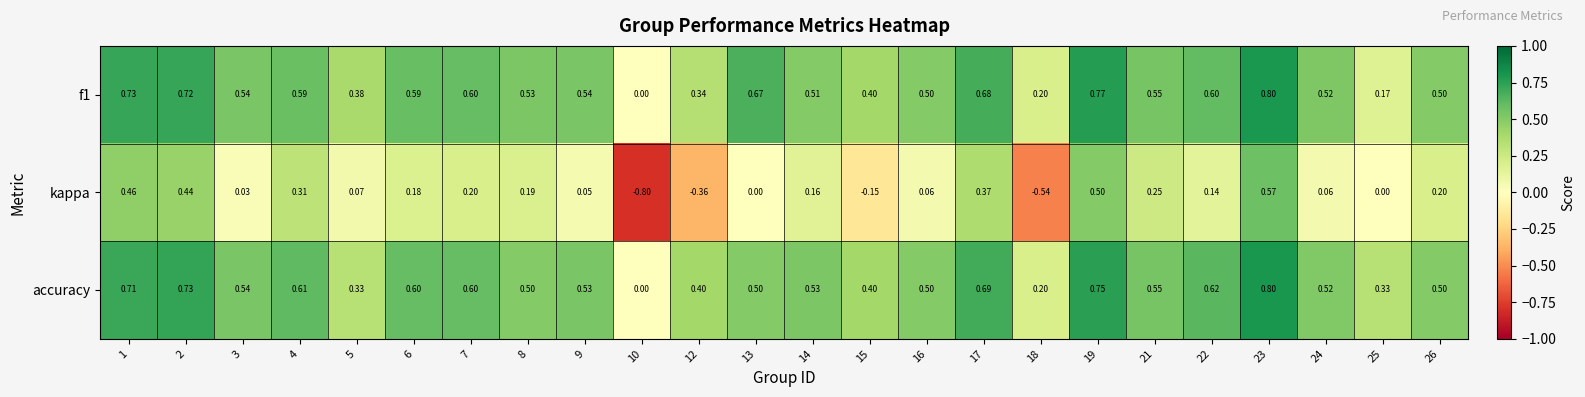

Which series has the largest total across all categories?

accuracy